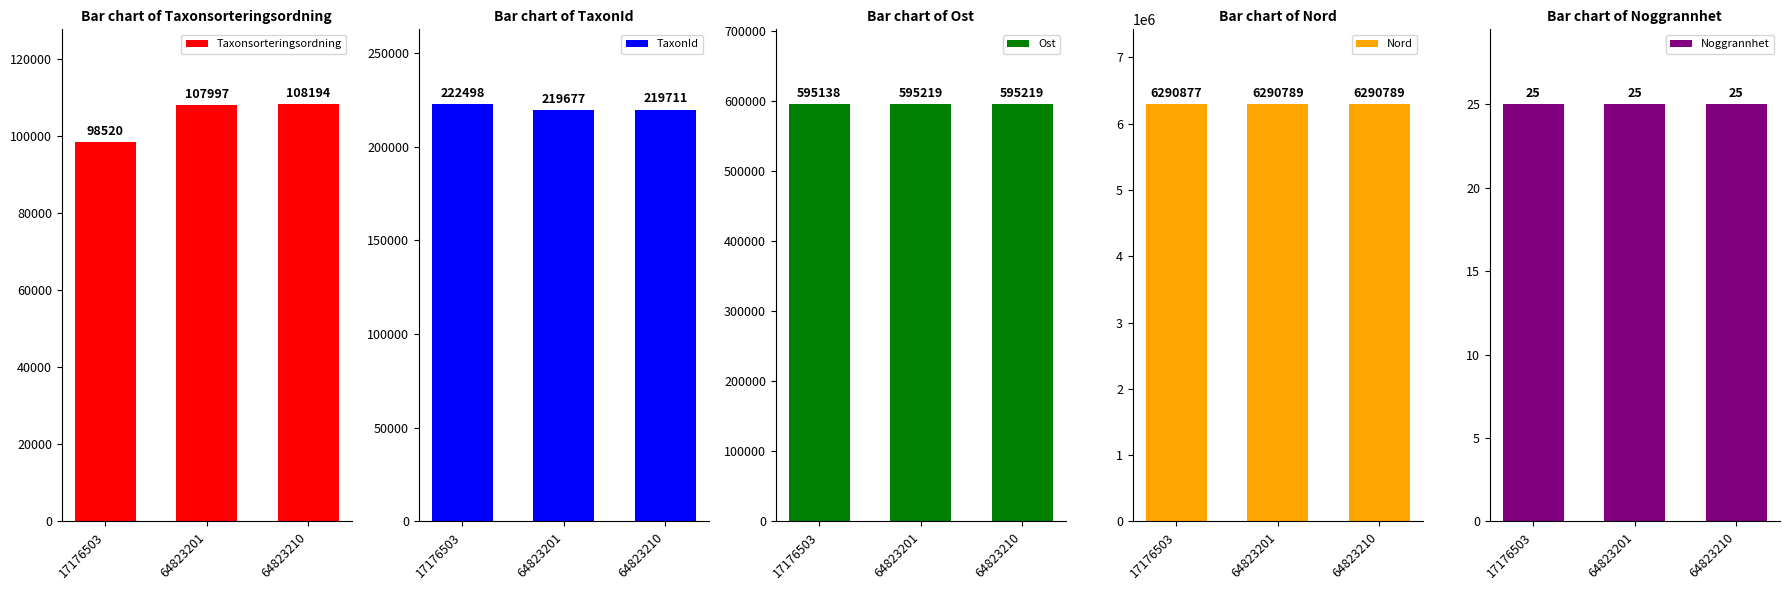

Rank the series at 64823210 from lowest to highest value.

Noggrannhet, Taxonsorteringsordning, TaxonId, Ost, Nord